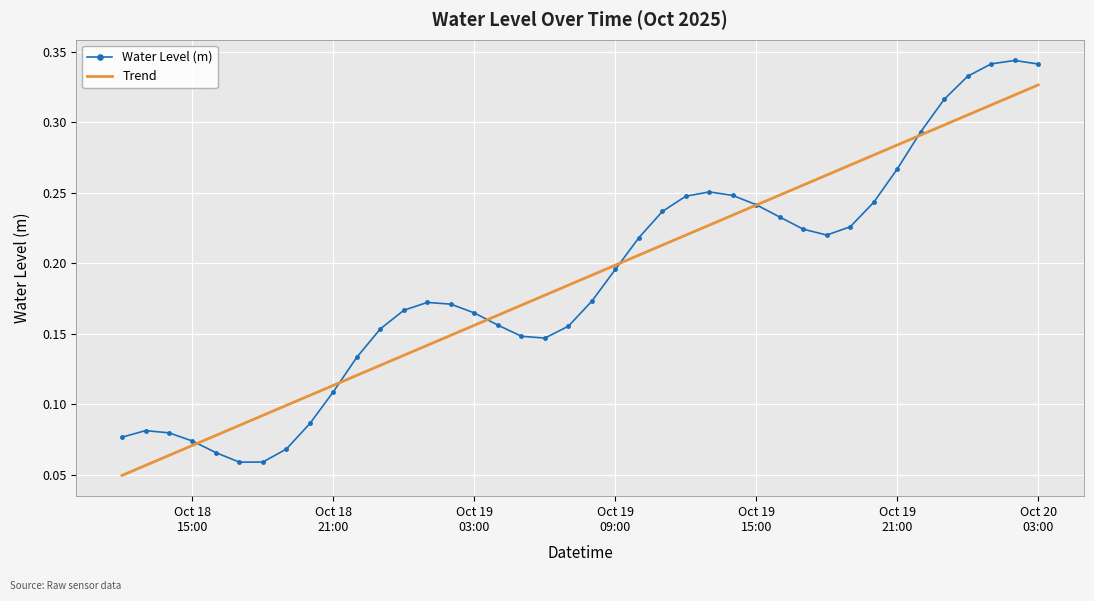

What are all the series names shown in the legend?

Water Level (m), Trend